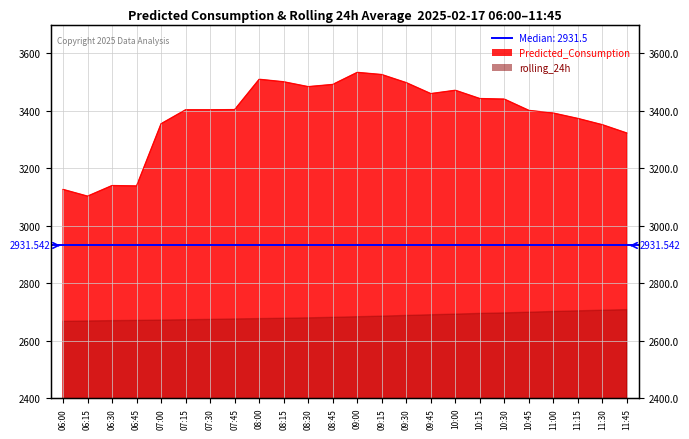

Approximately how many times larger is the value at 08:45 compared to 08:30?

1.0